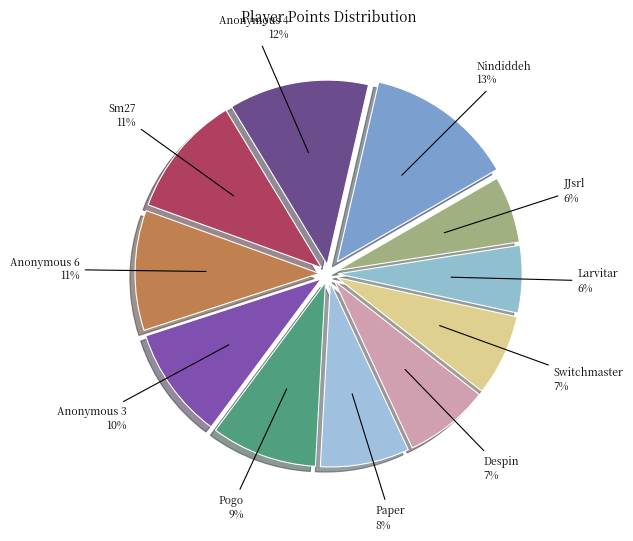

Which slice is the largest?

Nindiddeh